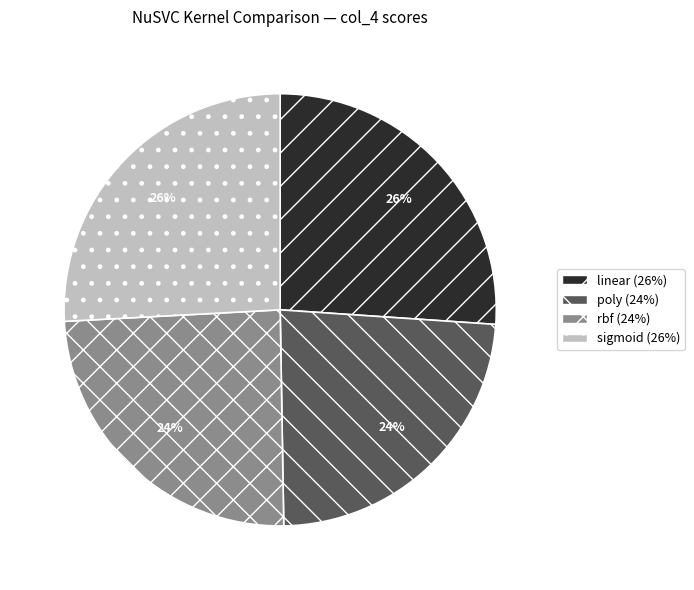

True or false: sigmoid accounts for 40% of the total.

False